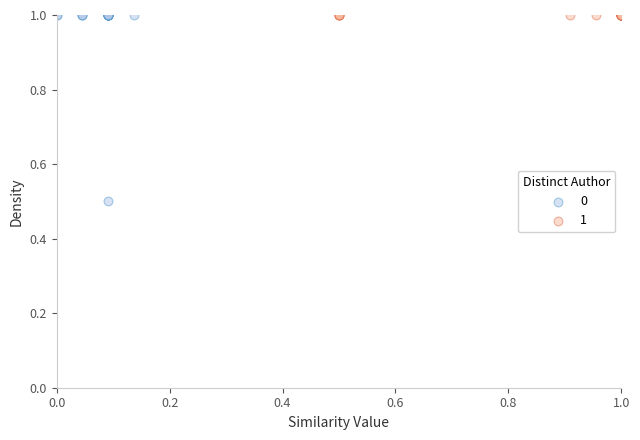

What are all the series names shown in the legend?

0, 1